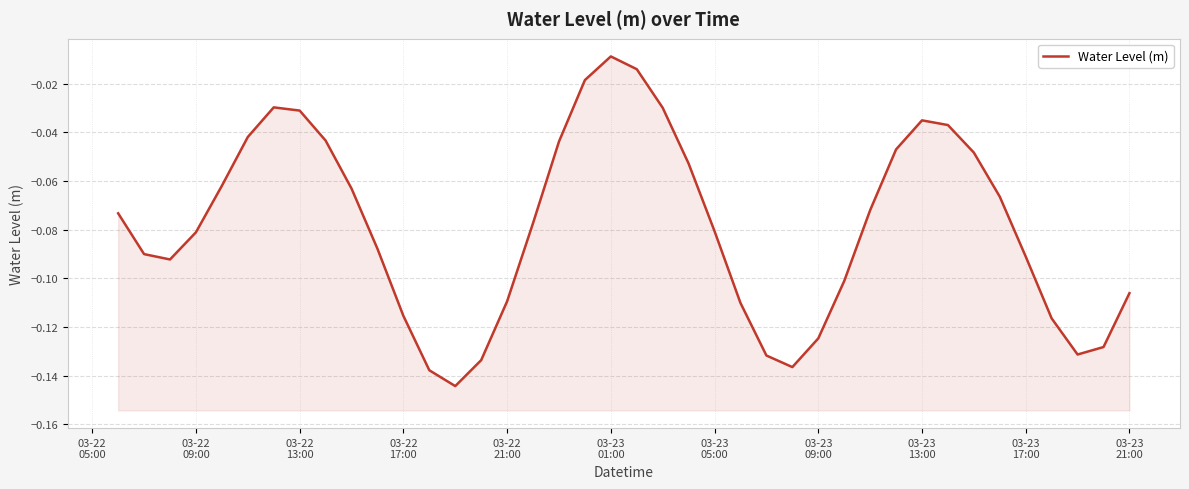

True or false: the data shows -0.2 at 13.

False